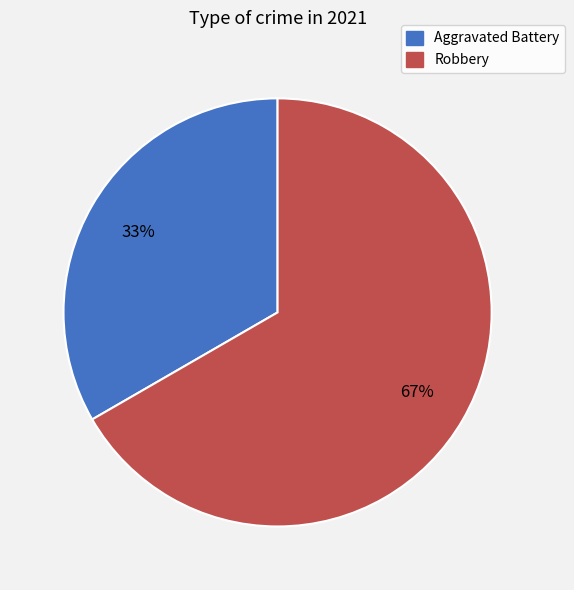

How many slices are in this pie chart?

2